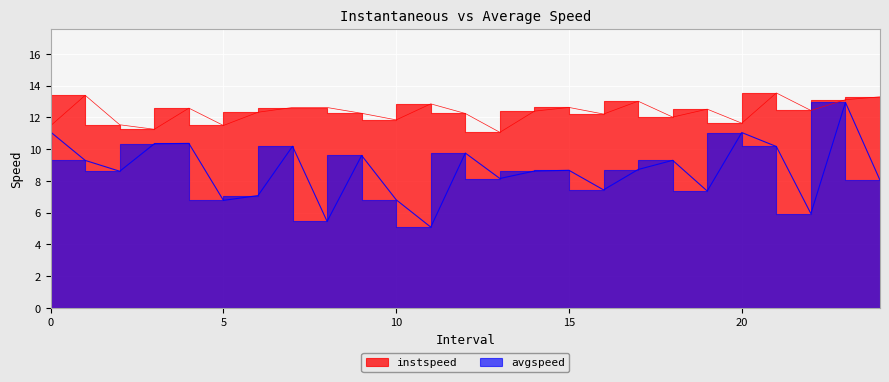

What is the label of the 10th point from the right?

15.0